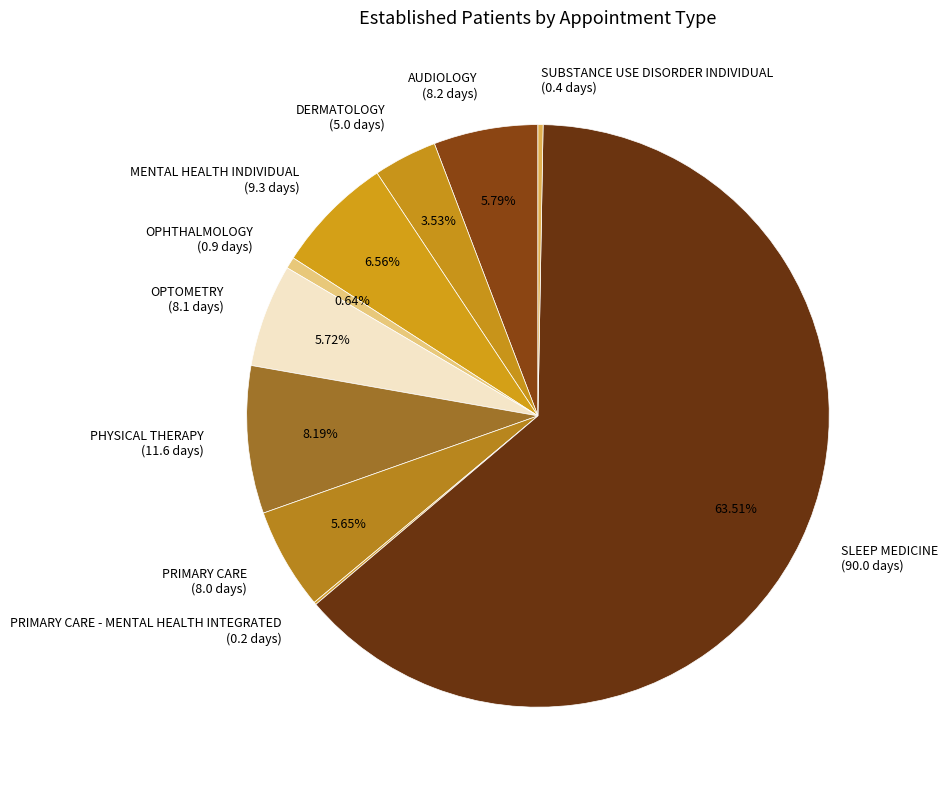

Which slice represents more than half of the pie?

SLEEP MEDICINE (90.0 days)